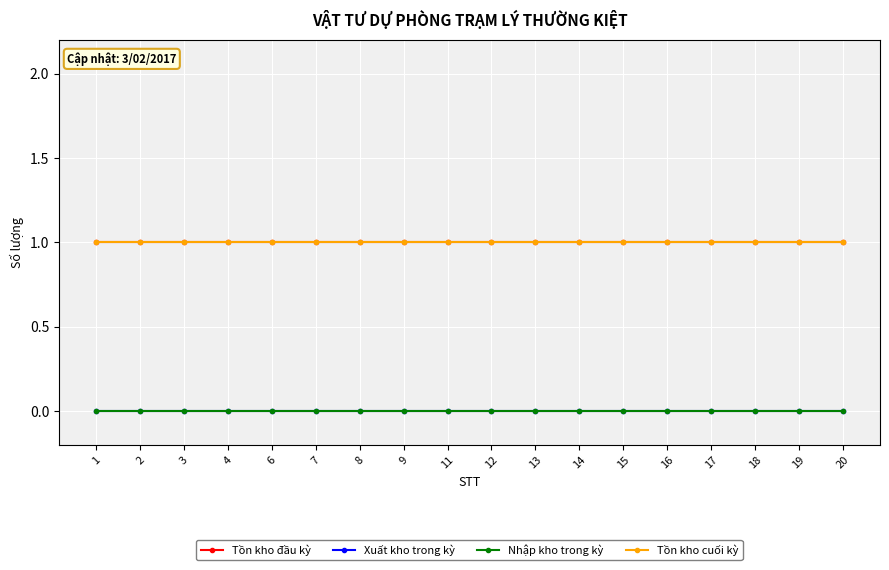

True or false: Tồn kho cuối kỳ has a value of 0 at 20.

False